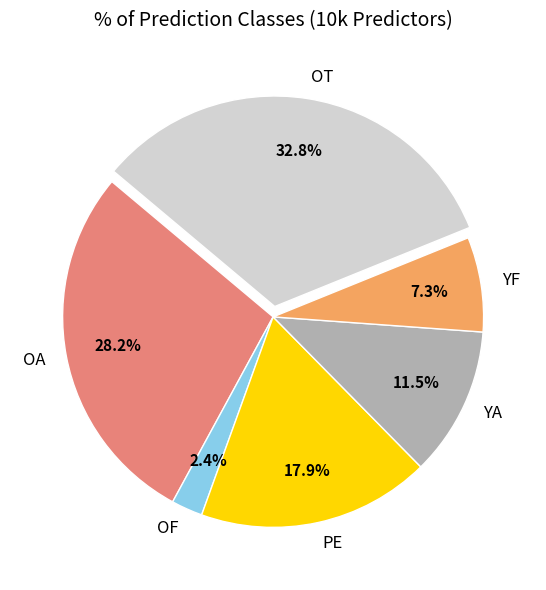

To the nearest percent, what portion does YF represent?

7%